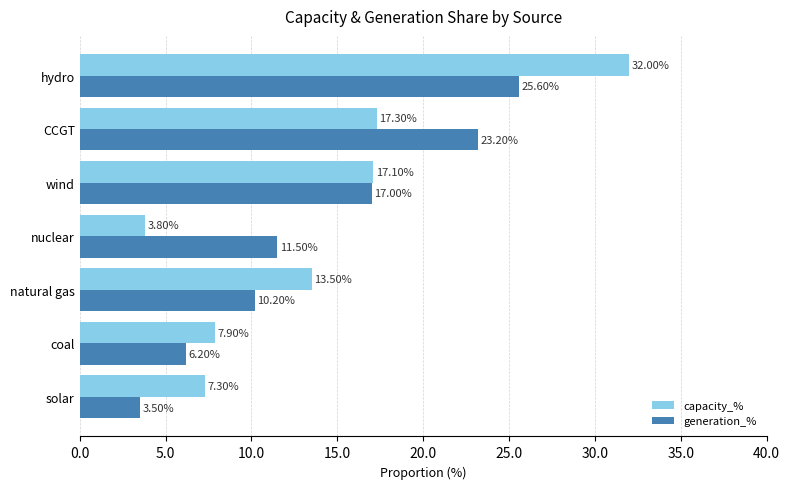

At which category is the sum across all series the highest?

hydro